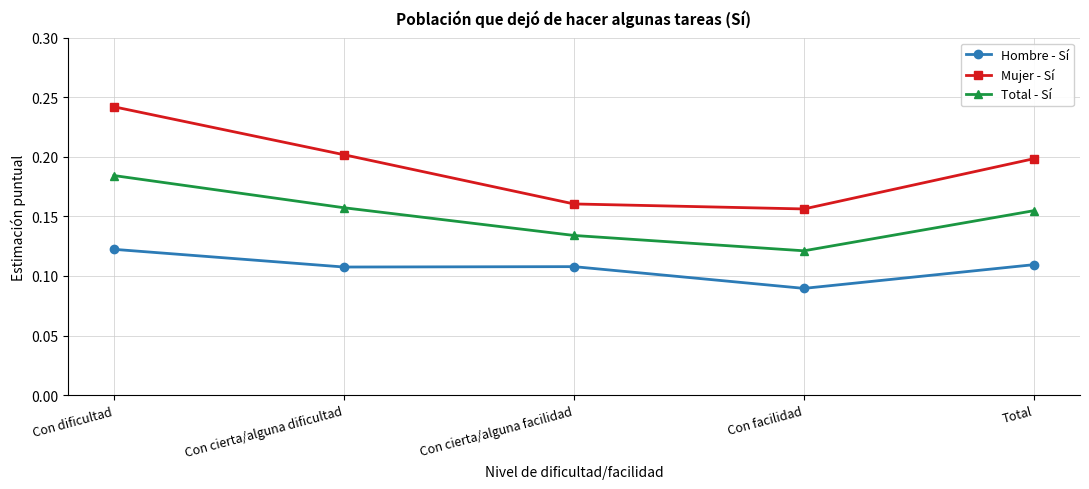

What position from the left is Con cierta/alguna dificultad?

2